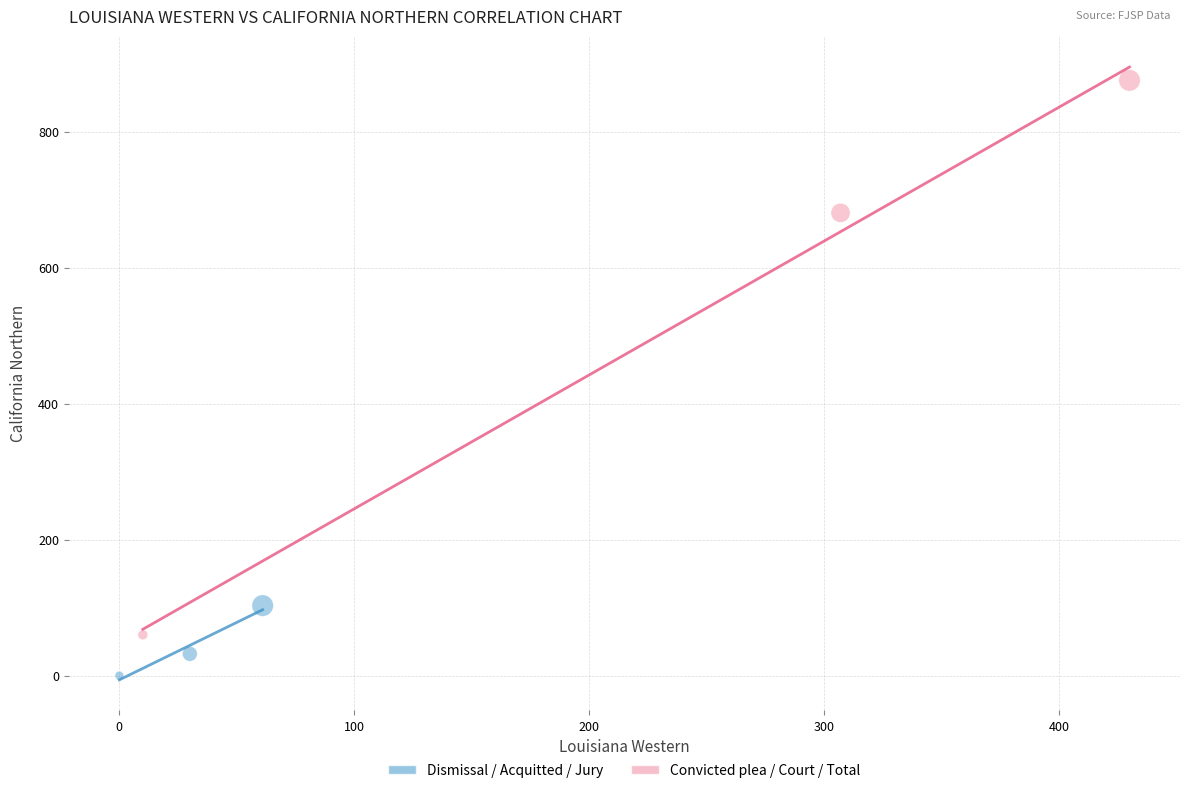

Which series has the largest Y range (max minus min)?

Convicted plea / Court / Total